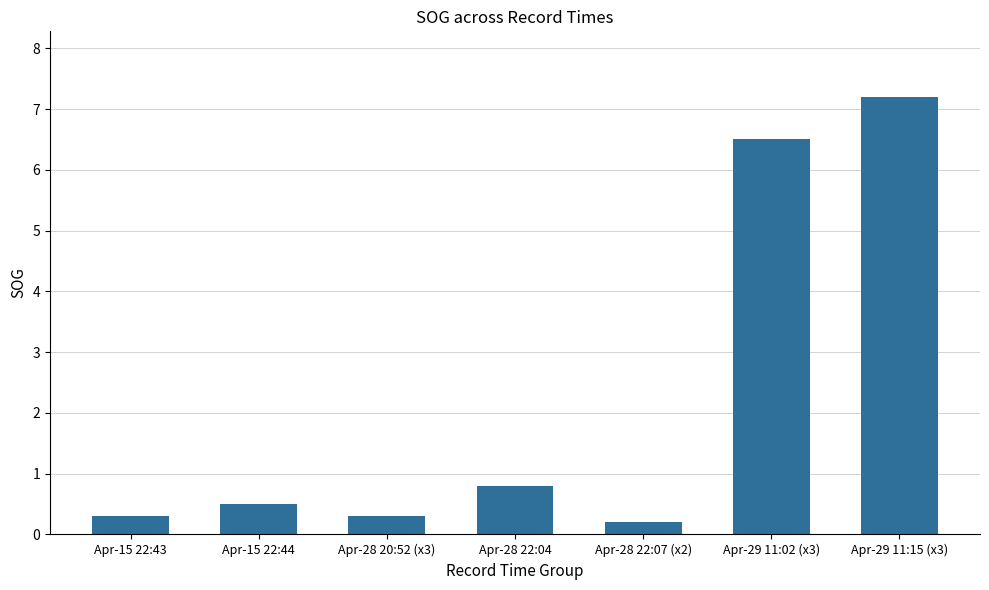

What value does the data have at Apr-15 22:44?

0.5